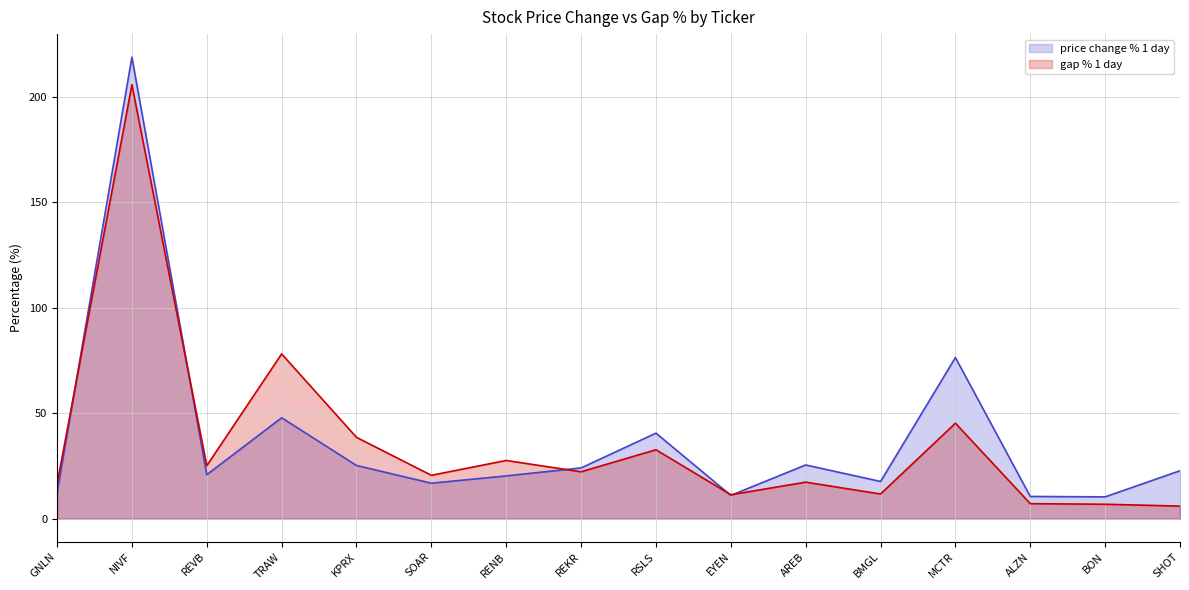

How many interior local peaks does the gap % 1 day series have?

6